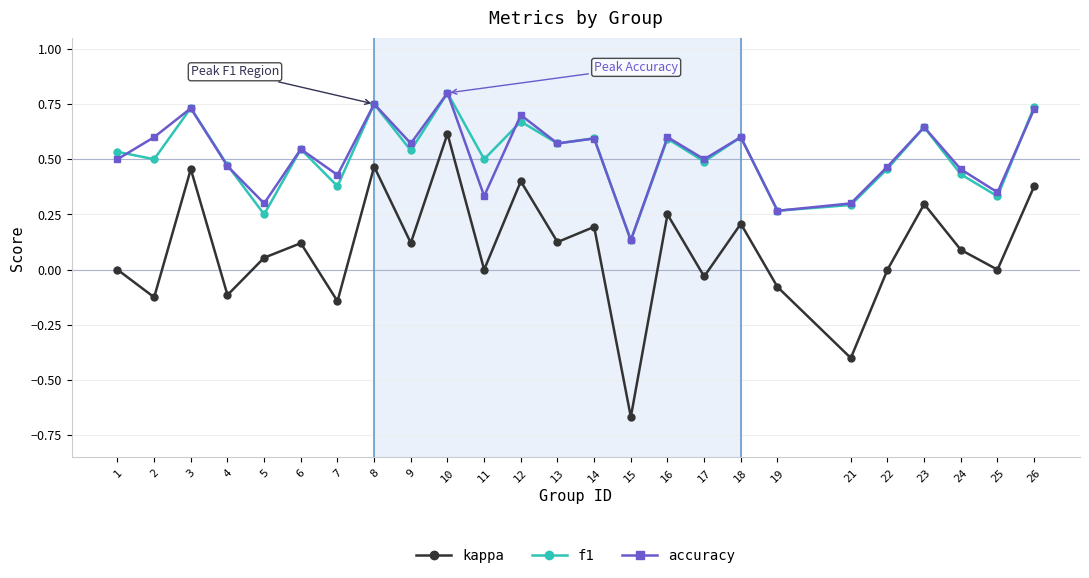

How many accuracy values are between 0 and 1?

25